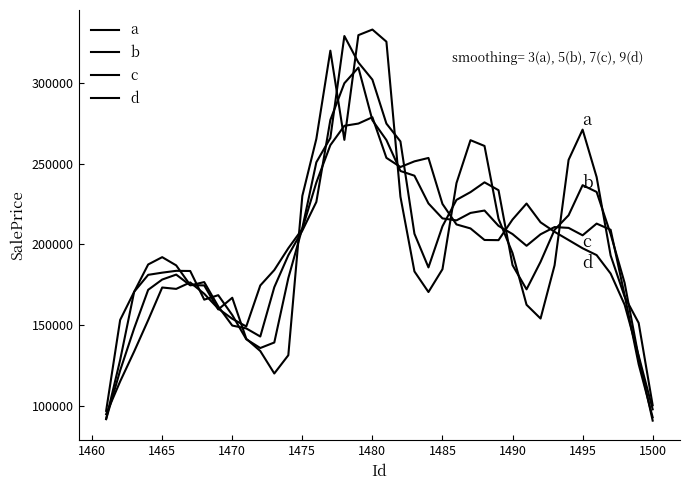

What is the difference between the maximum and minimum values in the c series?

217818.1